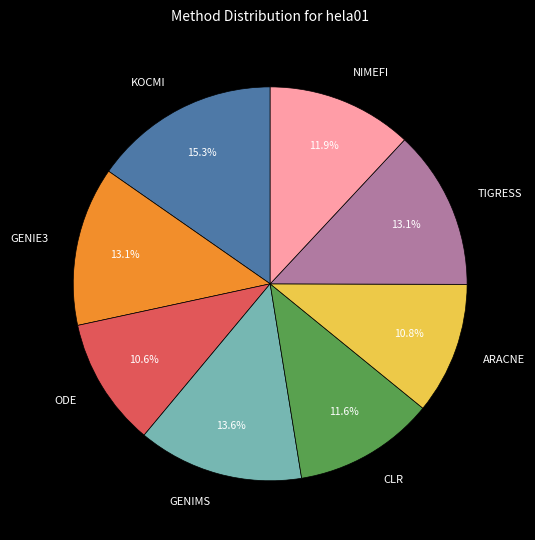

Is there a majority slice in this chart?

No